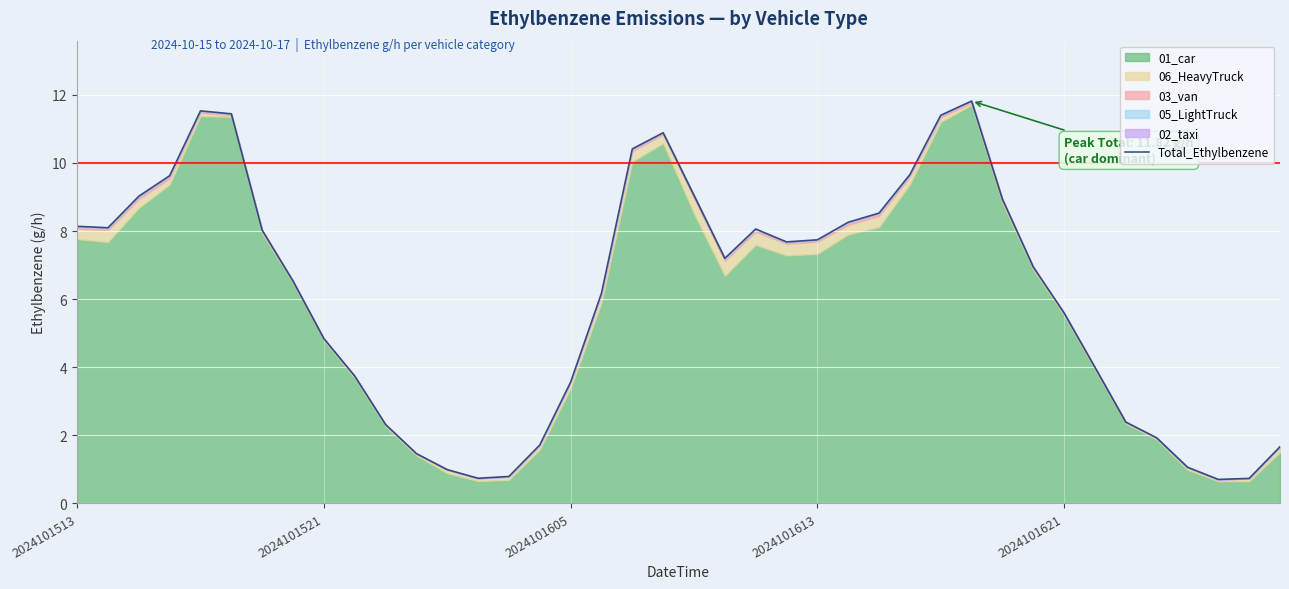

Does the chart display data point markers on the line(s)?

No